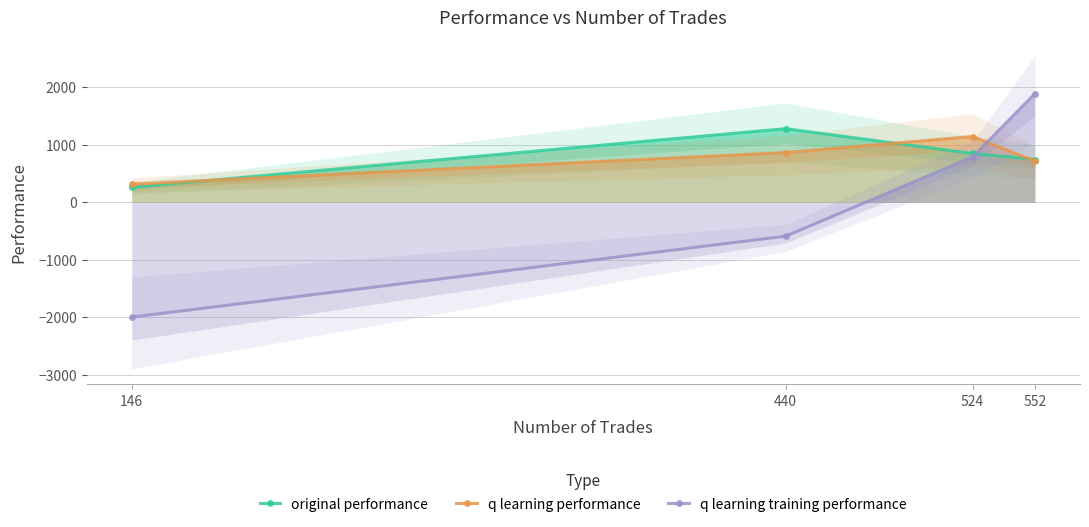

Does the chart display data point markers on the line(s)?

Yes